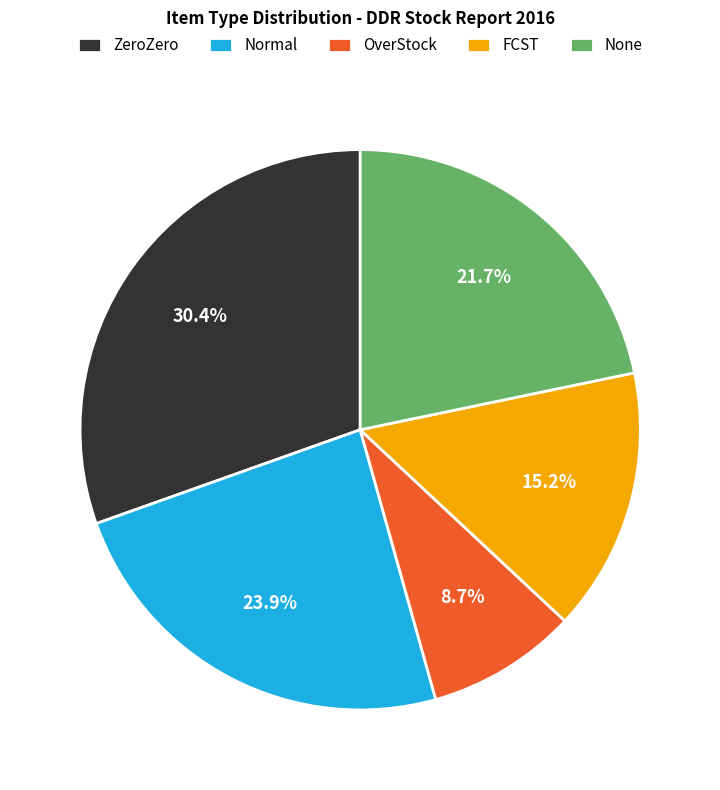

Count the number of slices in the pie.

5